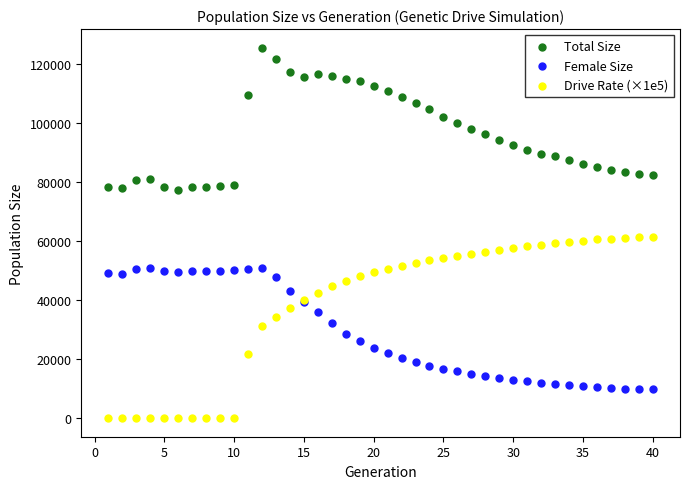

Which series reaches the maximum Y coordinate?

Total Size